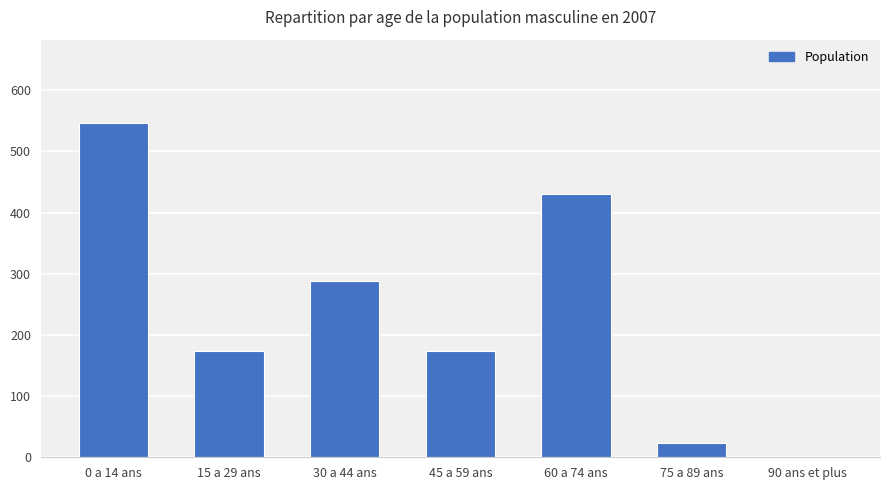

What is the sum of the values at 30 a 44 ans and 45 a 59 ans?

462